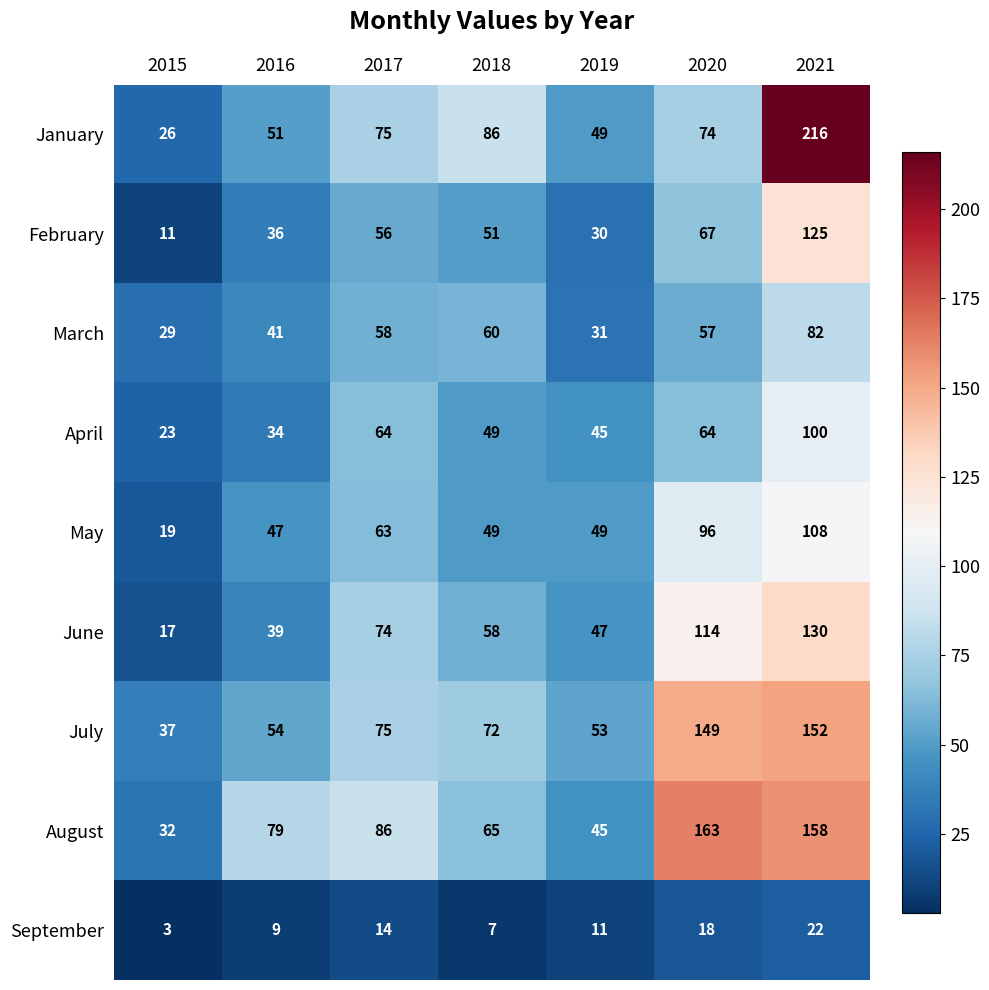

Is the value of August at 2016 greater than the value of July at 2019?

Yes